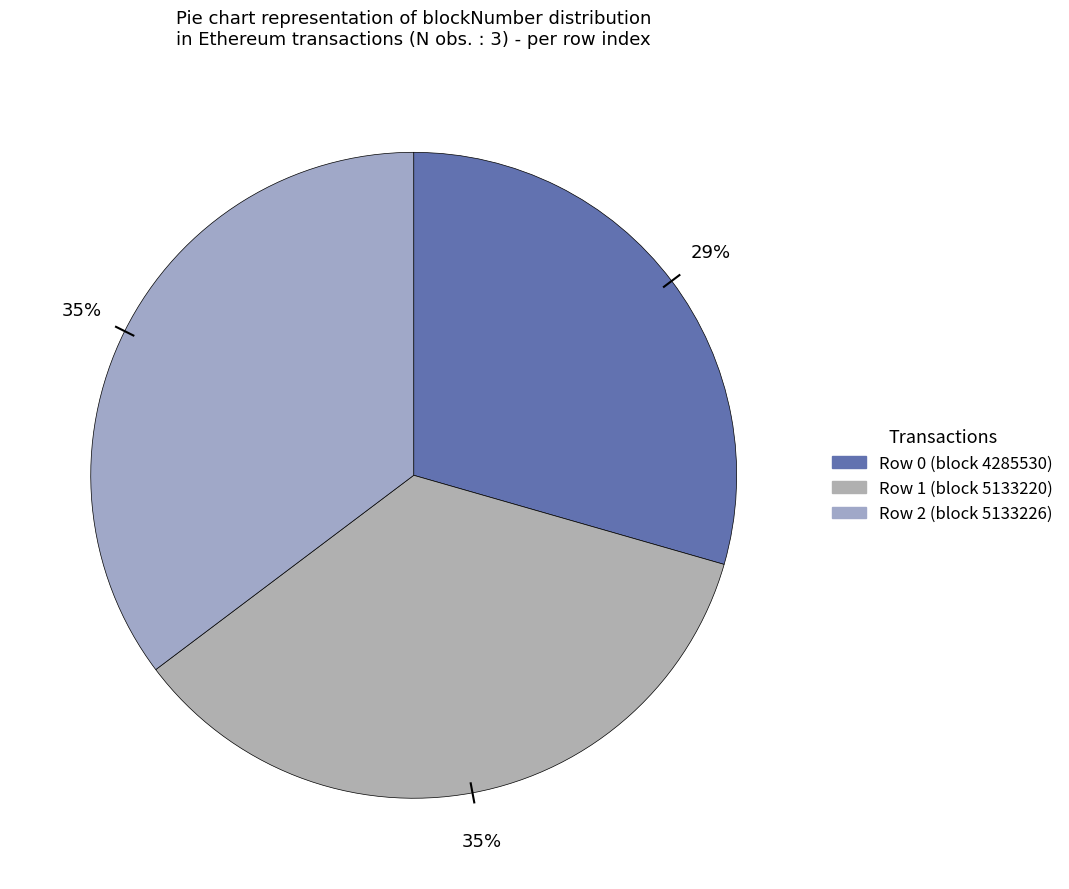

Count the number of slices in the pie.

3